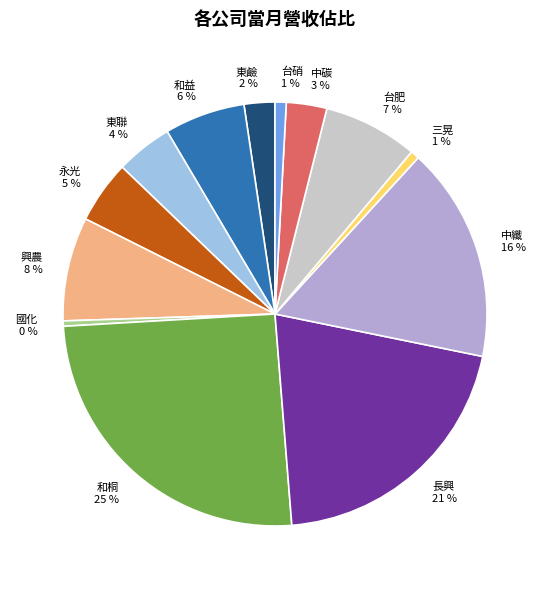

What percentage is the 中碳 slice, to the nearest percent?

3%